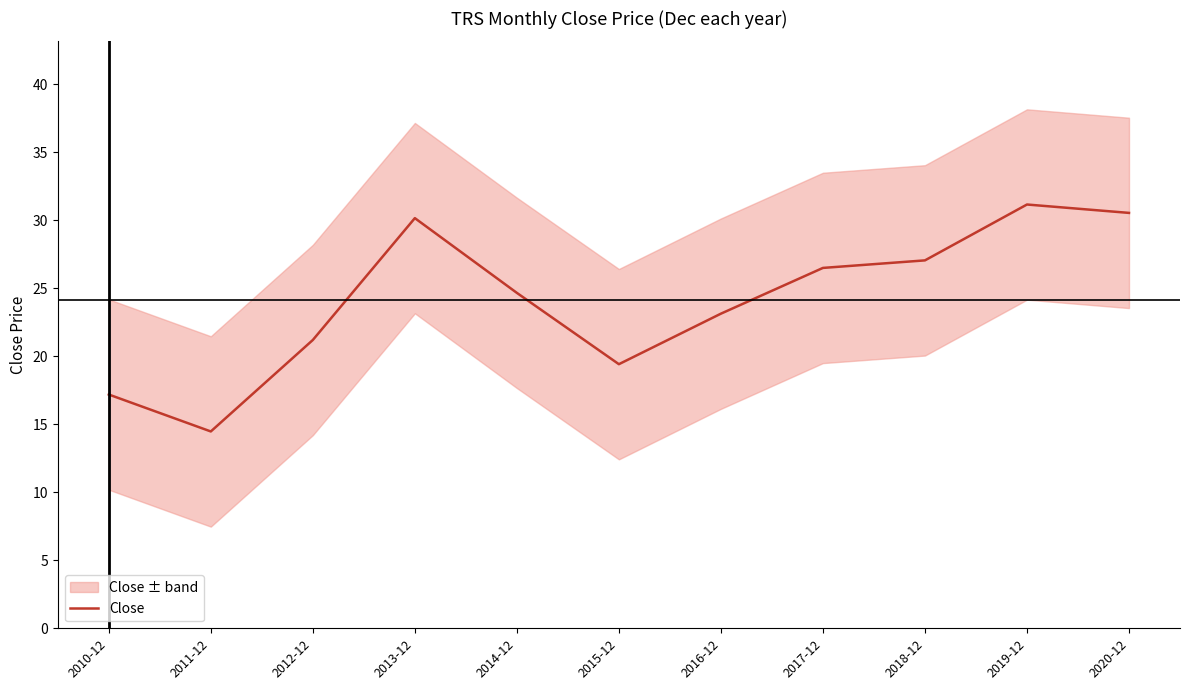

What is the label of the 11th point from the left?

2020-12